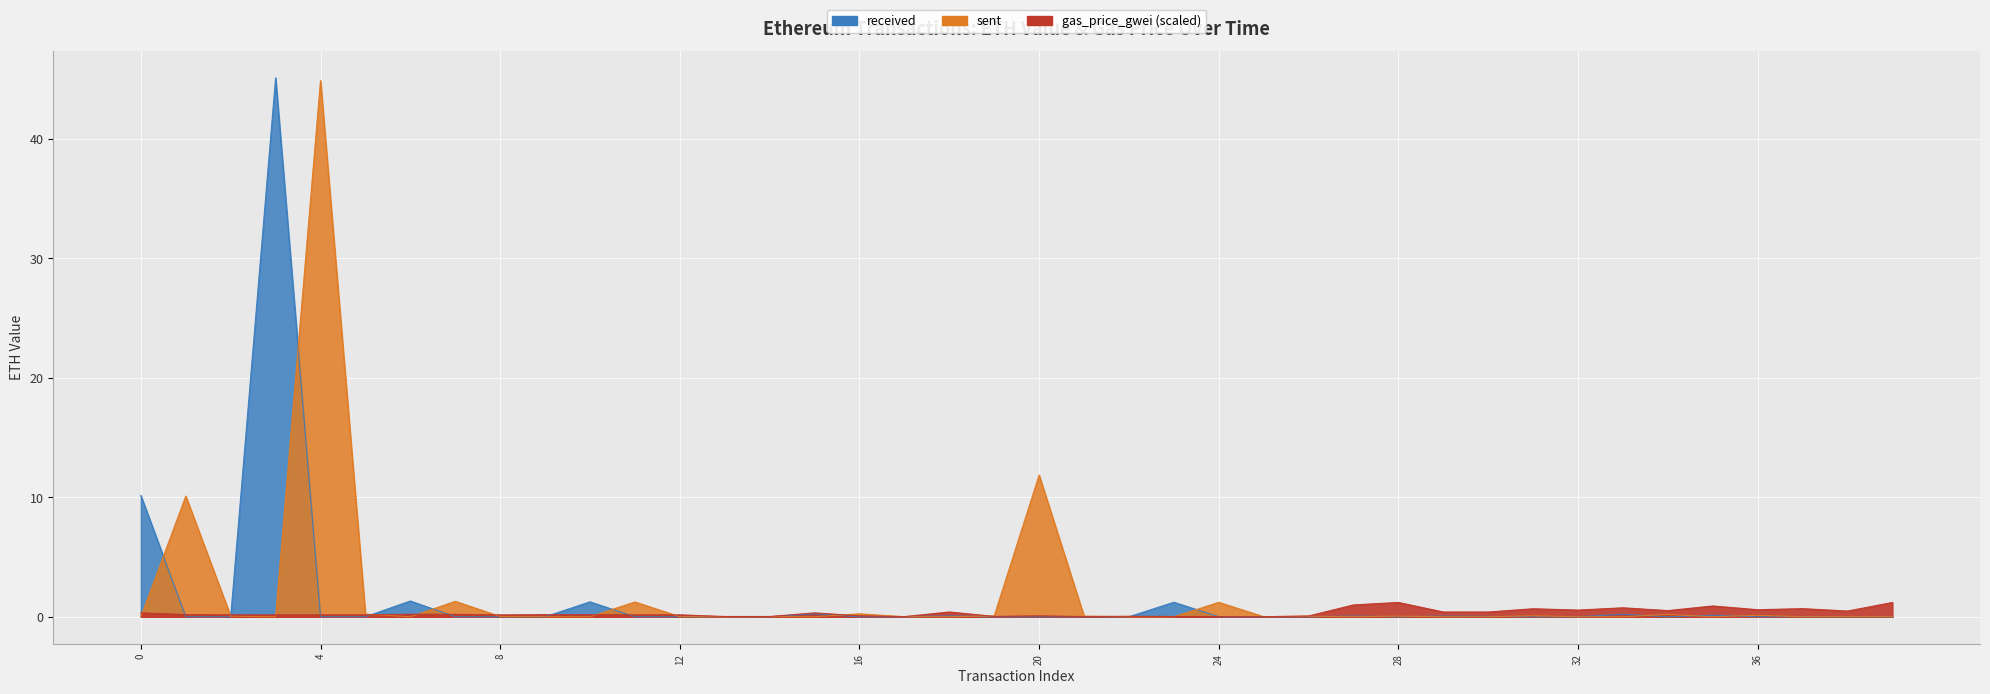

True or false: gas_price_gwei has a value of 0.7 at 28.

False